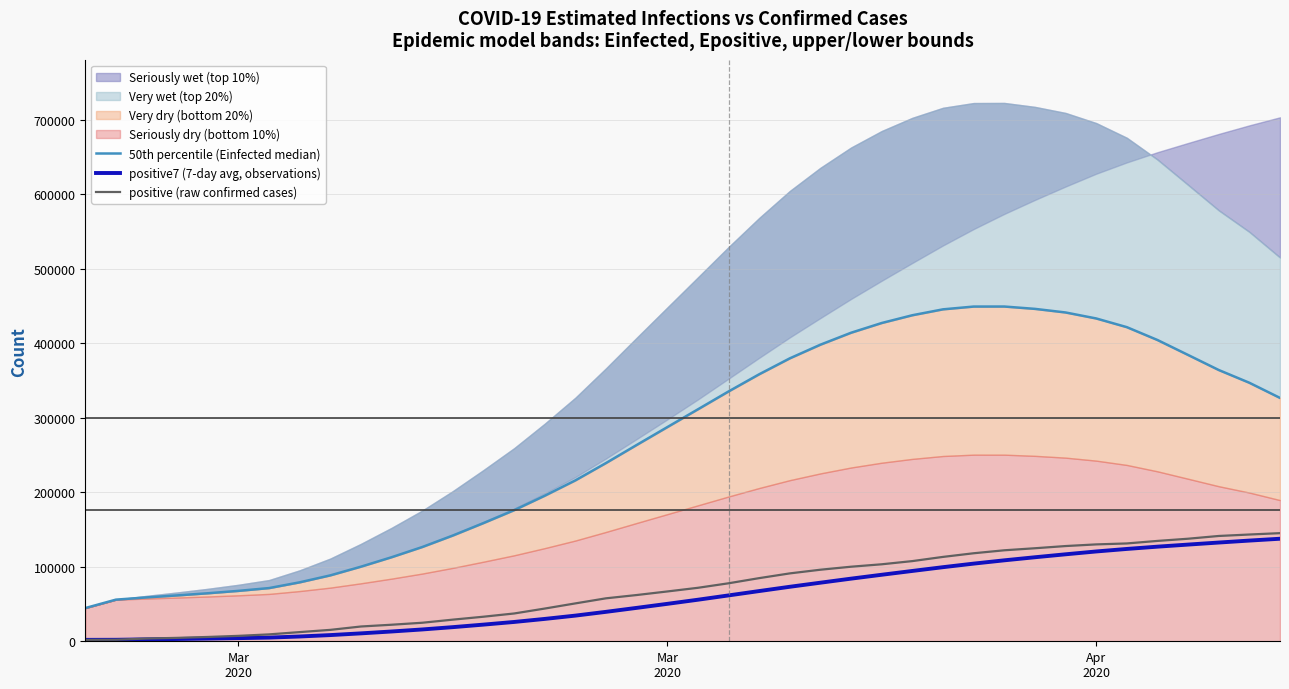

Which series changed the most between Mar
2020 and 33?

50th percentile (Einfected median)